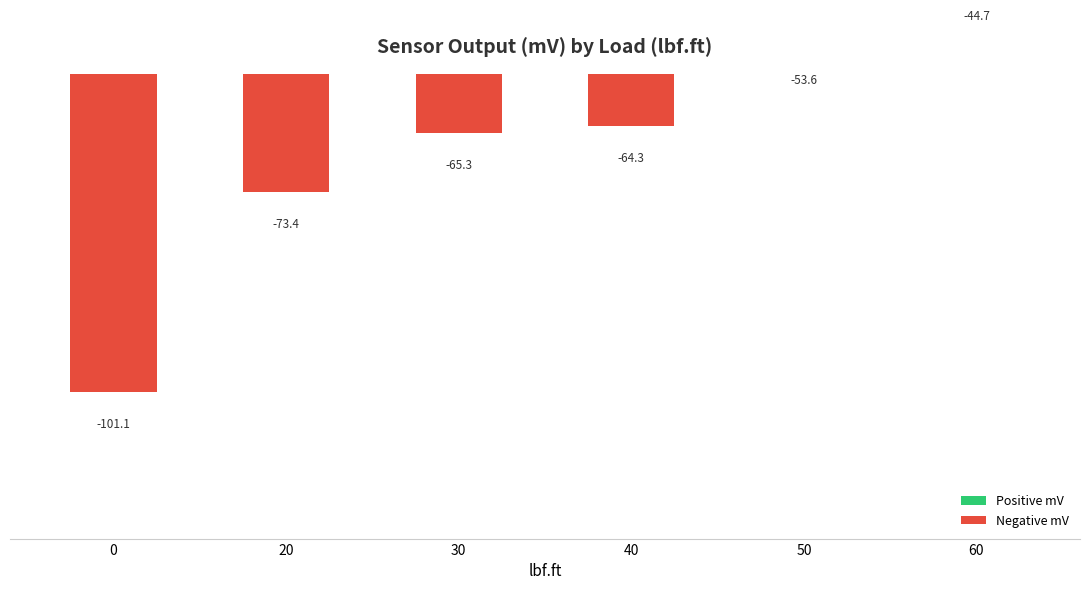

Reading left to right, what are all the values shown in this chart?

0=-101.1	20=-73.4	30=-65.3	40=-64.3	50=-53.6	60=-44.7